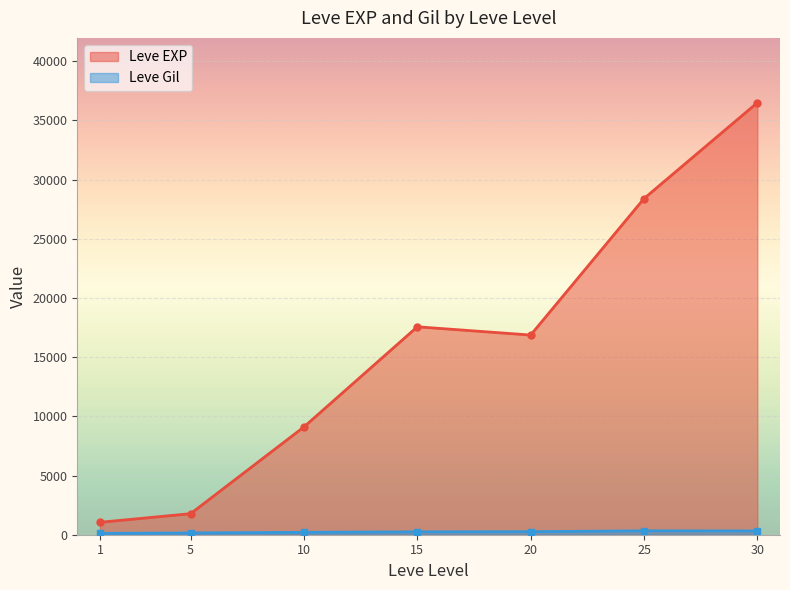

What are all the series names shown in the legend?

Leve EXP, Leve Gil